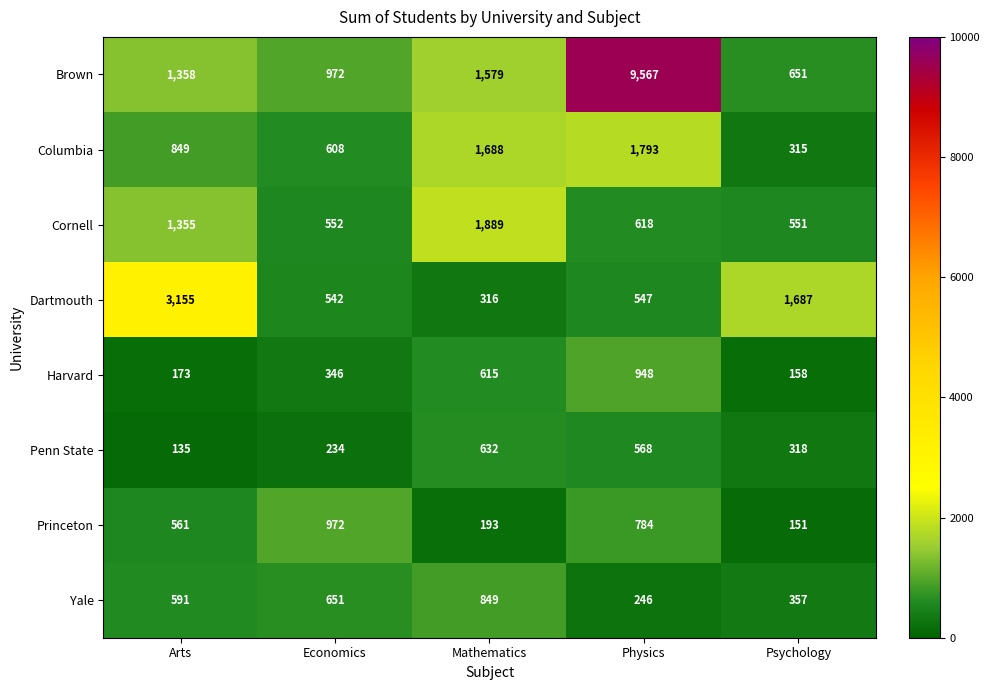

At which category does the chart reach its minimum across all series?

Arts